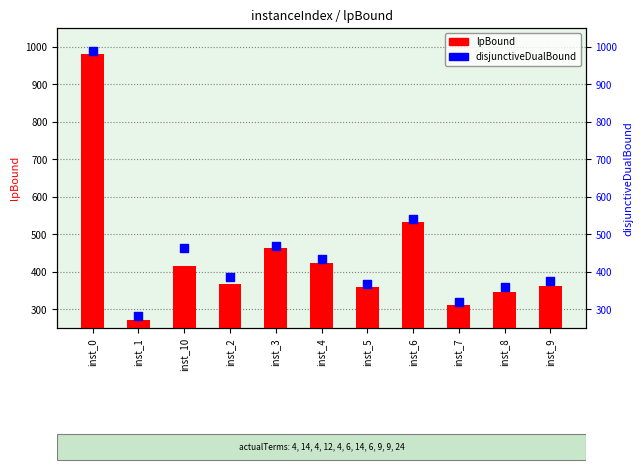

Which series contains the highest Y value?

disjunctiveDualBound